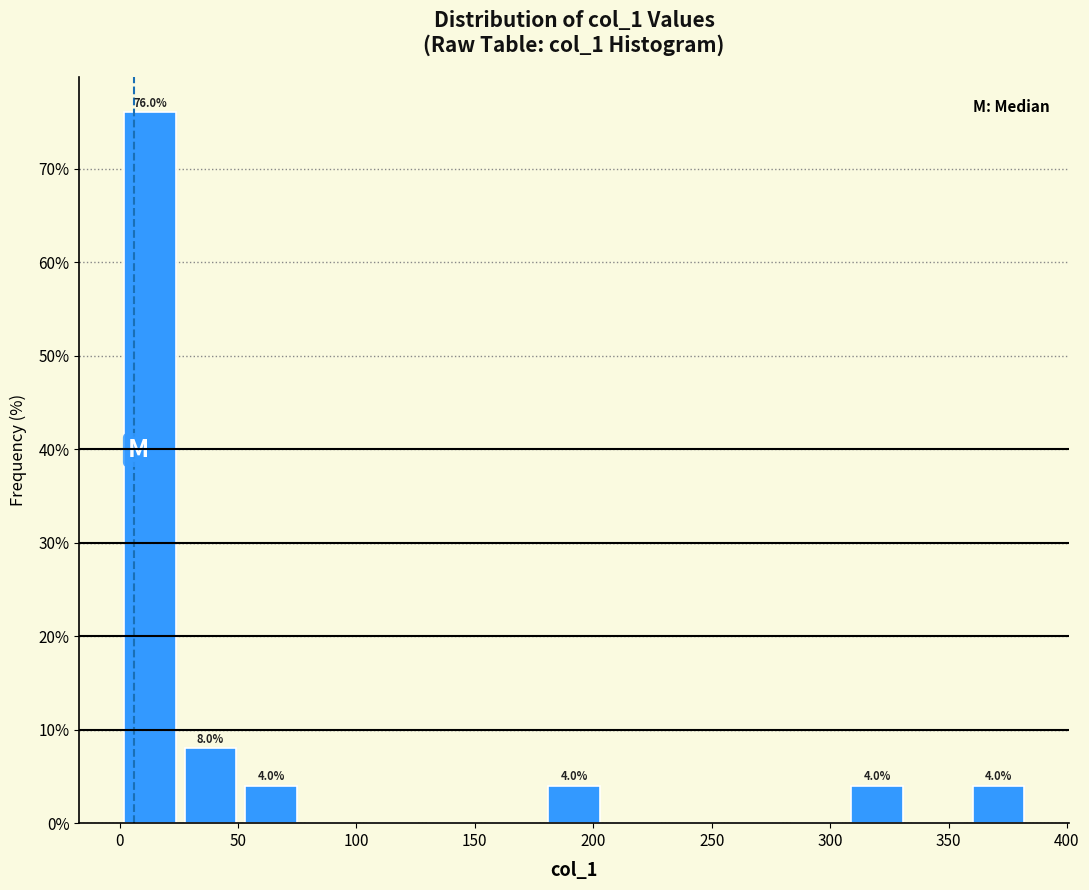

Over which range of the x-axis is the bar tallest?

0 to 25